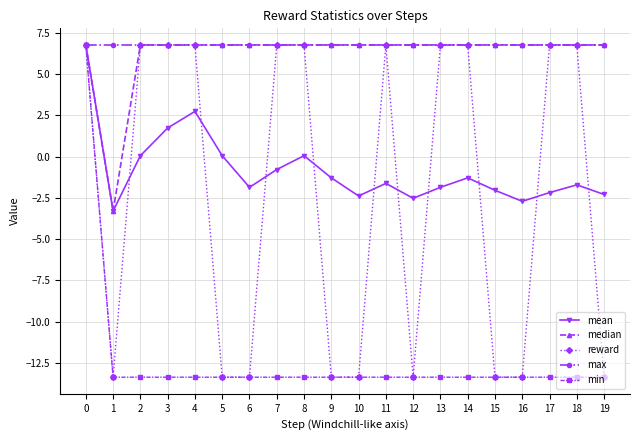

What is the value of the max point at the 14th from the left?

6.8